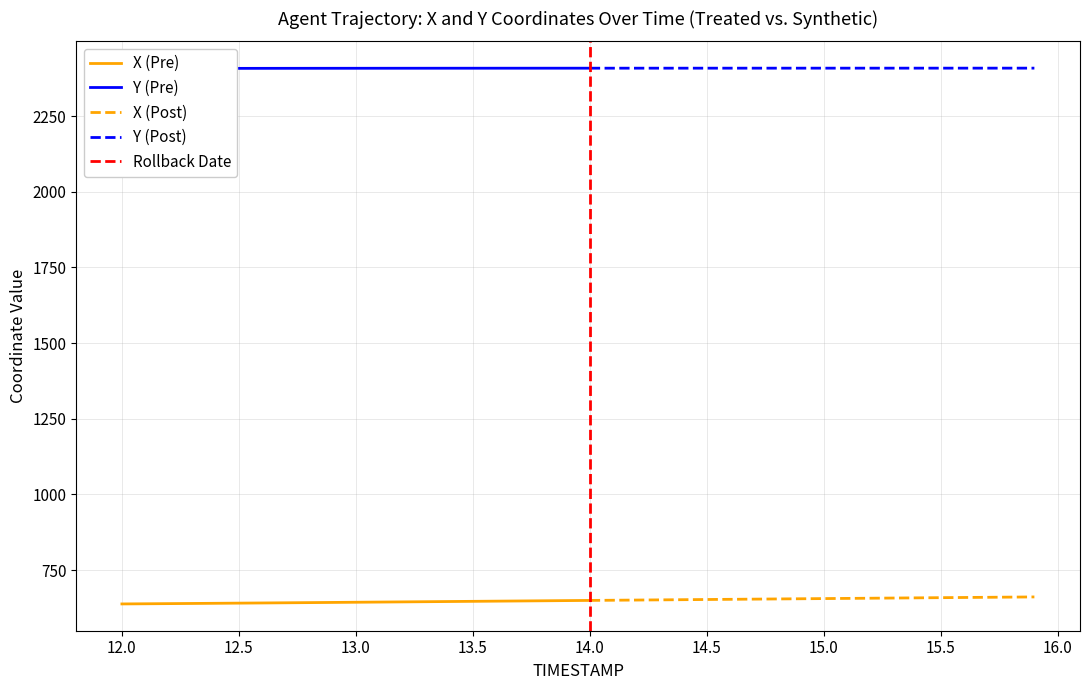

True or false: Y (Post) and X (Post) intersect in this chart.

False